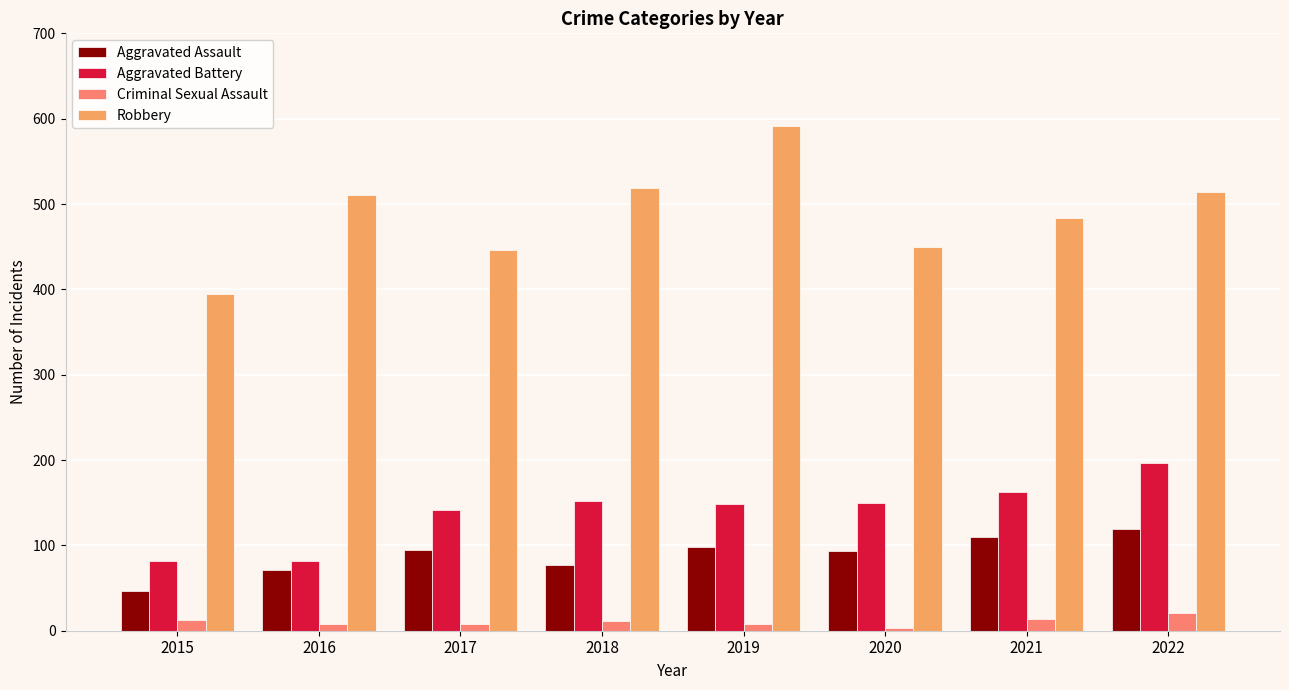

What is the sum of all Criminal Sexual Assault values?

85